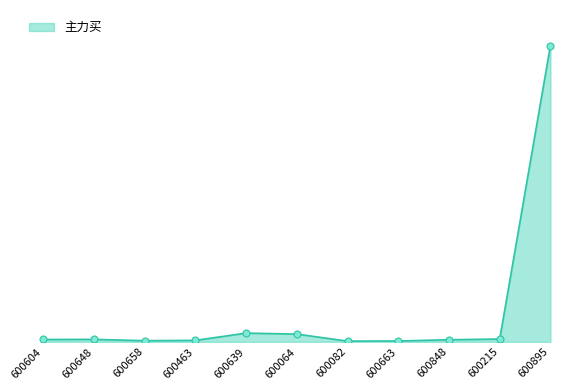

Approximately how many times larger is the value at 600658 compared to 600639?

0.1